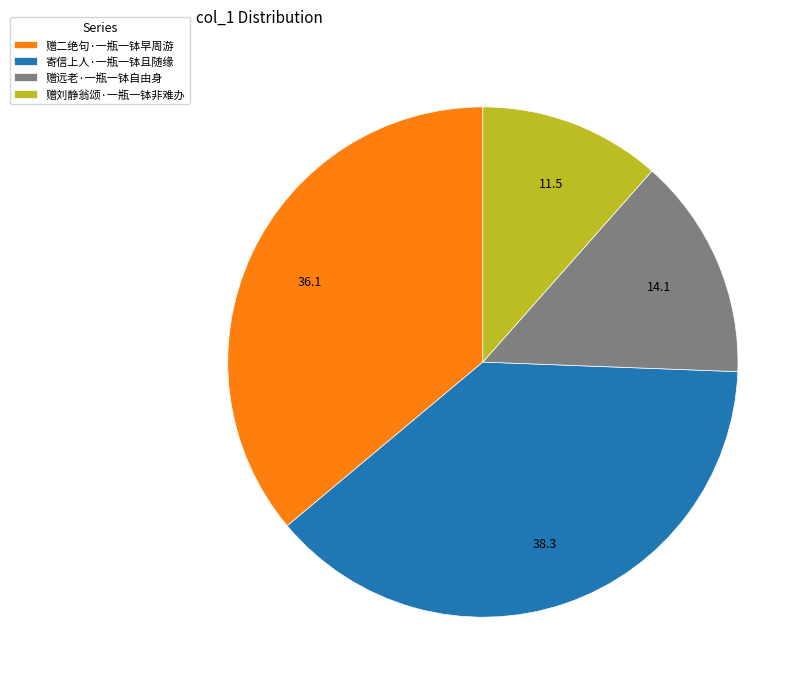

What is the ratio of the value at 赠刘静翁颂·一瓶一钵非难办 to the value at 赠远老·一瓶一钵自由身?

0.8